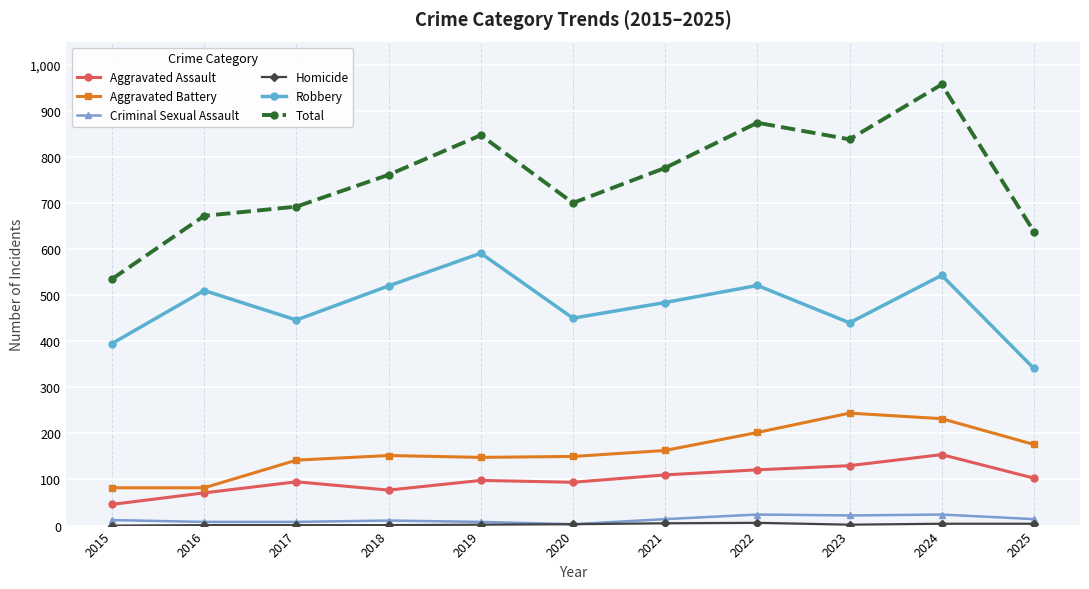

Between 2020 and 2022, which series saw the biggest shift?

Total